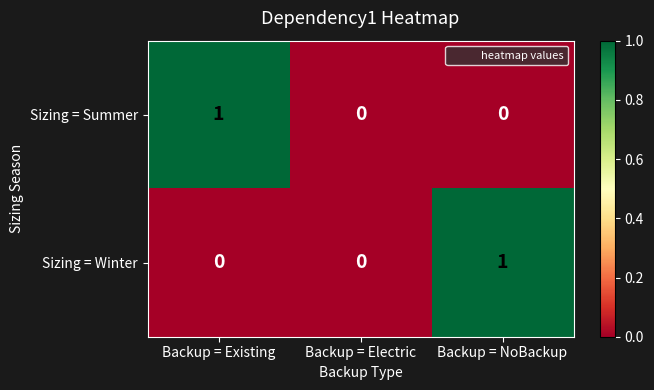

At Backup = Existing, list the series in order from largest to smallest.

Sizing = Summer, Sizing = Winter